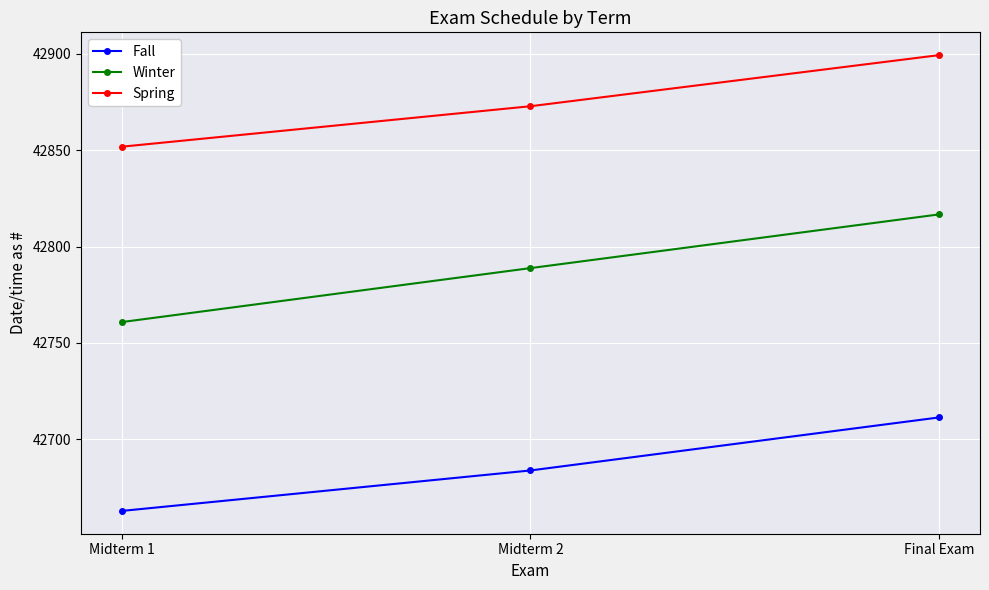

Which series has the largest range (max minus min)?

Winter